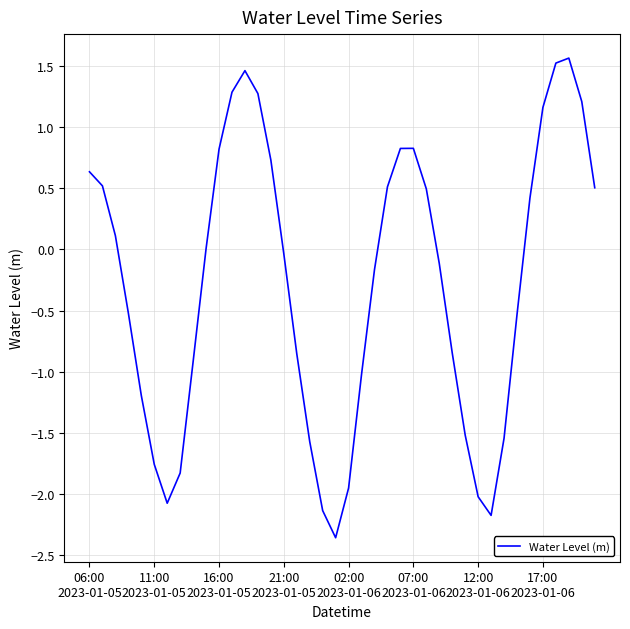

What is the difference between the maximum and minimum values?

3.9